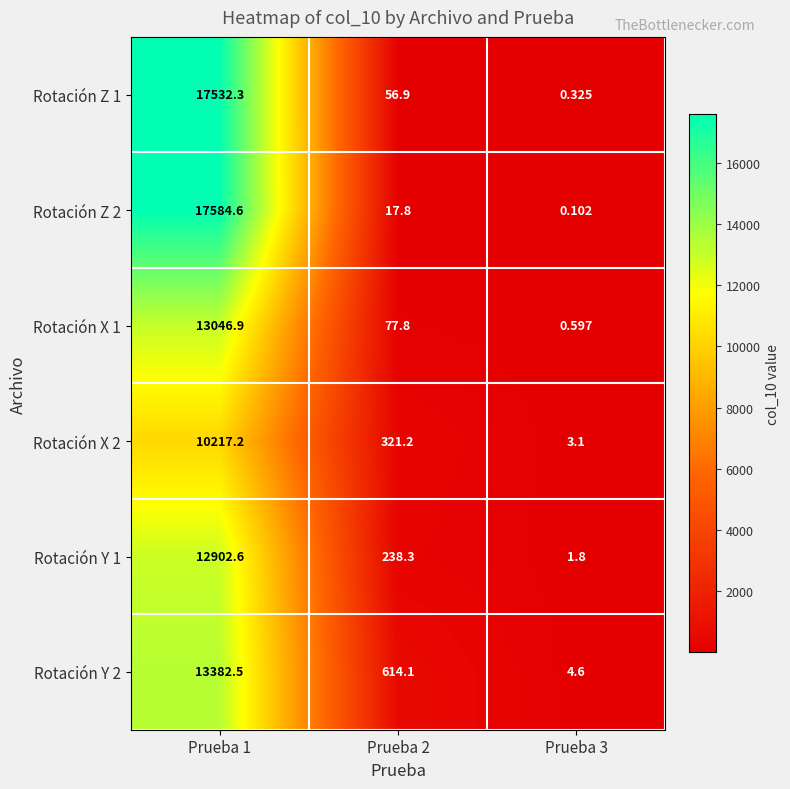

What is the total value across all series at Prueba 3?

10.5